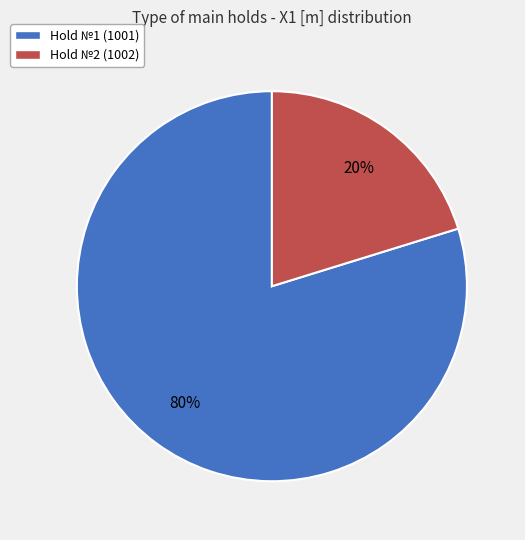

The Hold №2 (1002) slice represents 35% of the pie. True or false?

False